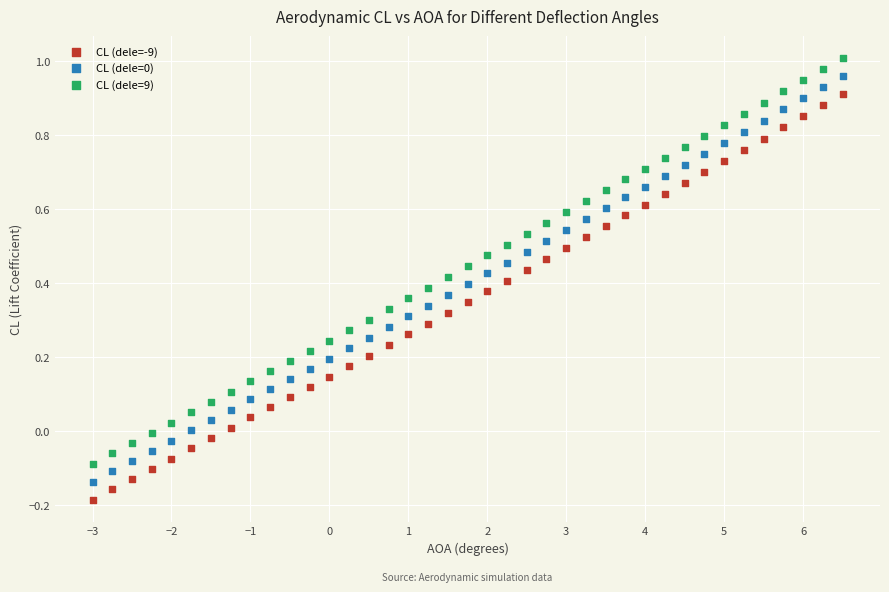

Across all data points, what is the range of X values (max minus min)?

9.5